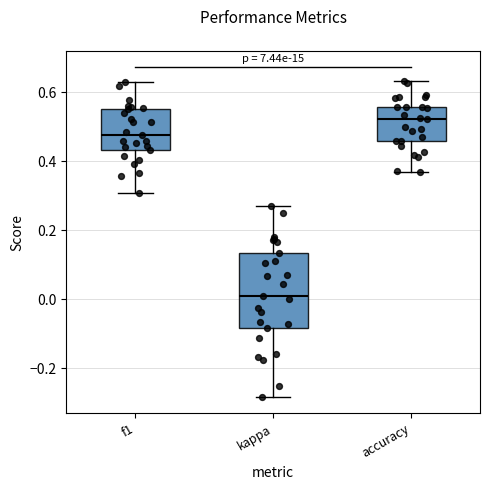

Reading left to right, read every box against the y-axis: the position of its median line, the range the box covers, and the ends of its whiskers. The values are not printed on the chart, so give them approximately, as read against the axis.

f1: median 0.48, box 0.44 to 0.54, whiskers 0.30 to 0.62
kappa: median 0.02, box -0.08 to 0.14, whiskers -0.28 to 0.26
accuracy: median 0.52, box 0.46 to 0.56, whiskers 0.36 to 0.64